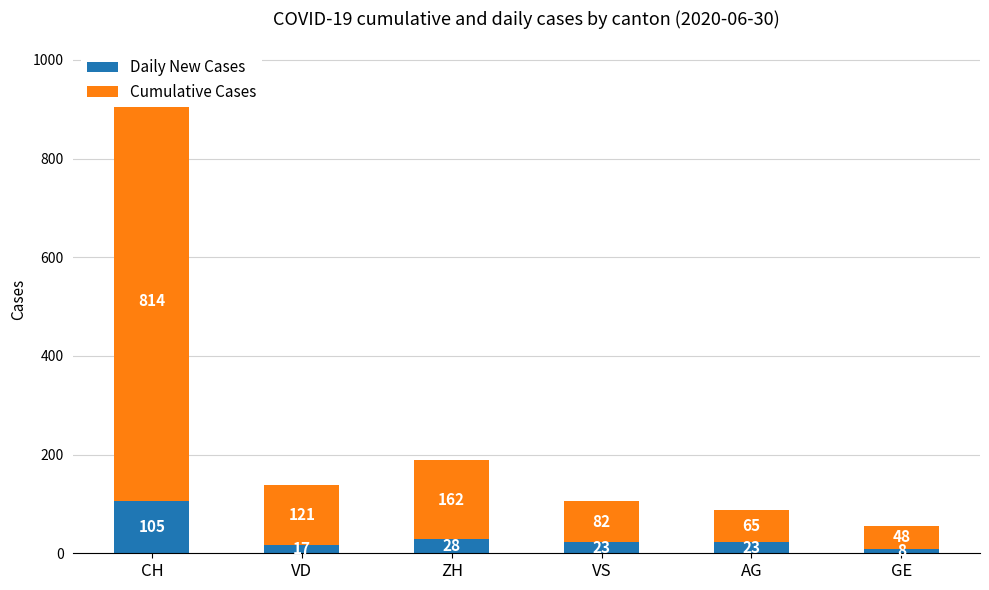

How many values in the Cumulative Cases series are below 121?

3